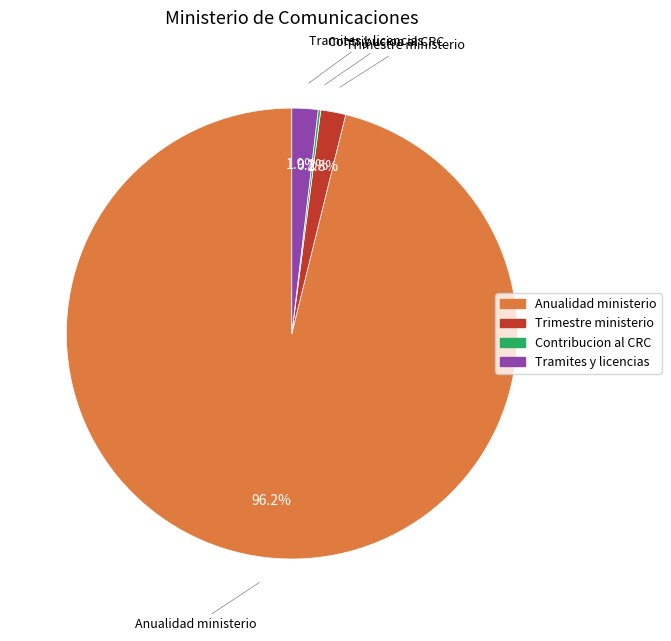

What is the majority slice?

Anualidad ministerio